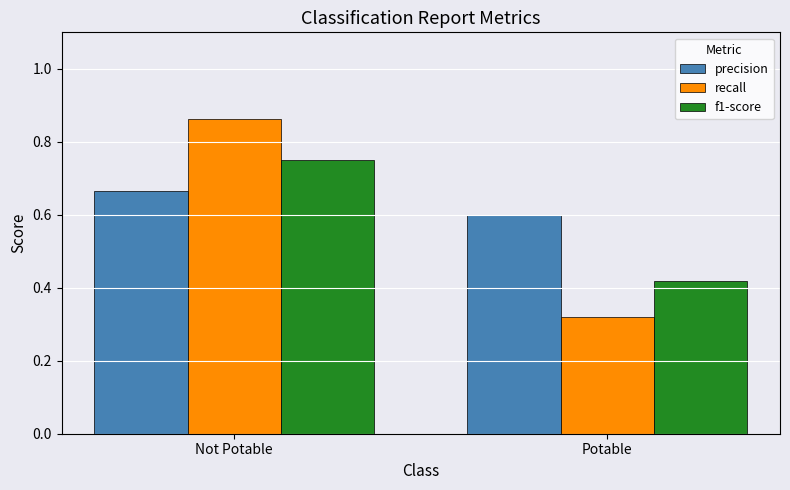

Count the recall values in the range 0 to 1.

2